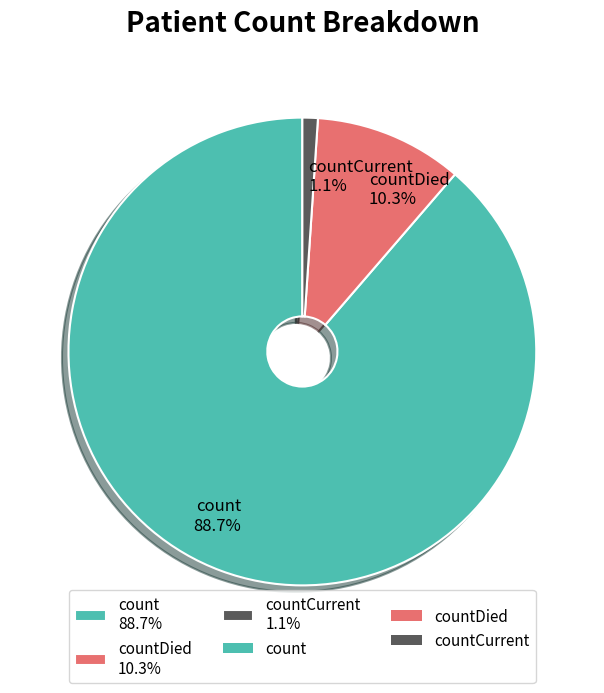

Do count 88.7% and countDied 10.3% together represent more than half of the pie?

Yes